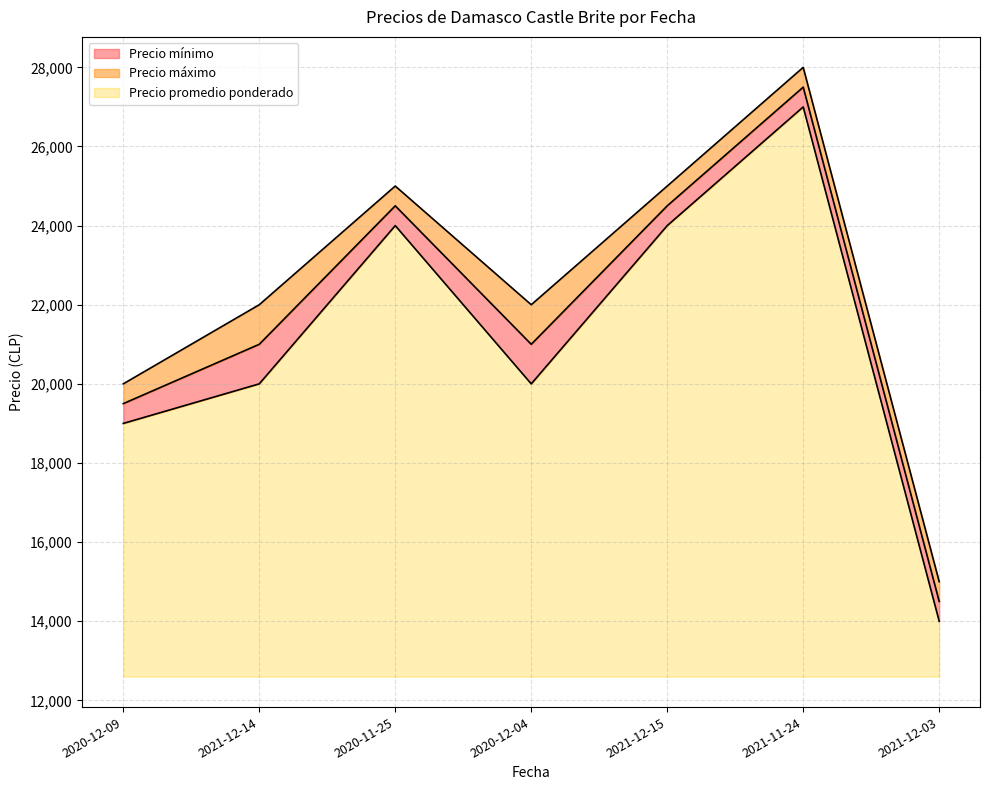

True or false: Precio máximo and Precio mínimo cross at least once.

False